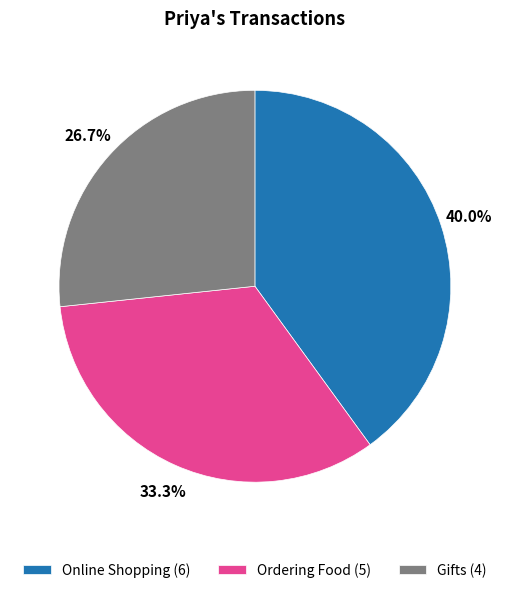

What is the ratio of the value at Online Shopping (6) to the value at Gifts (4)?

1.5